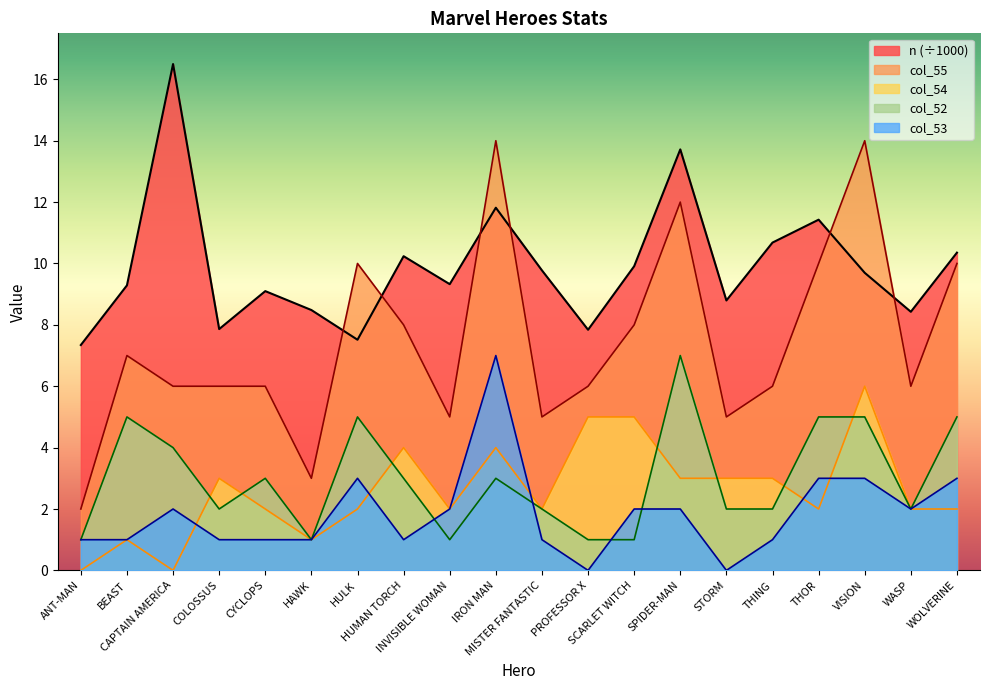

The value of col_54 at WASP is 2.0. True or false?

True